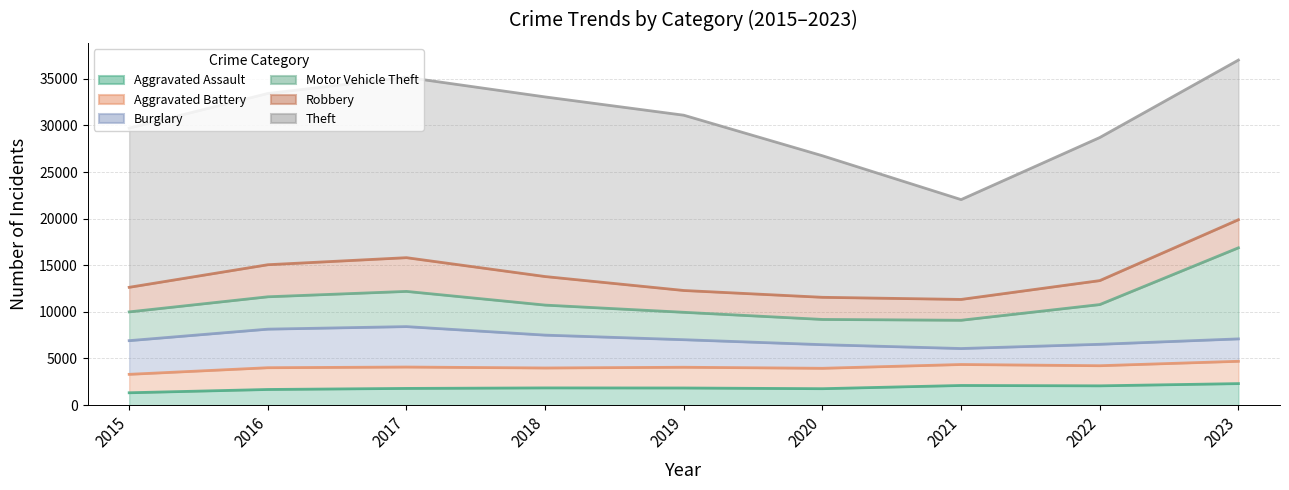

At which category does Motor Vehicle Theft reach its first local valley?

2020